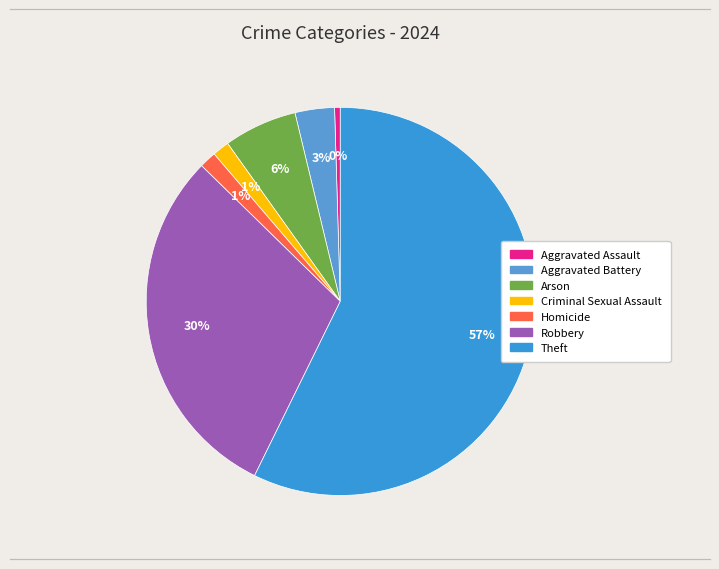

True or false: Homicide accounts for 7% of the total.

False